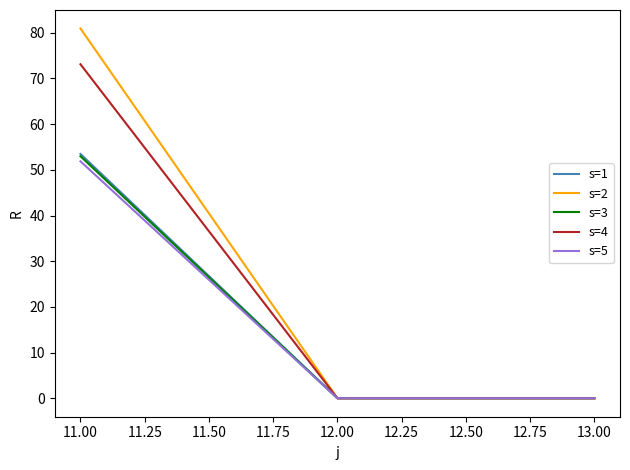

Reading right to left, list all the values displayed in this chart.

s=1: 0.0	0.0	53.5
s=2: 0.0	0.0	80.9
s=3: 0.0	0.0	53.0
s=4: 0.0	0.0	73.1
s=5: 0.0	0.0	51.9